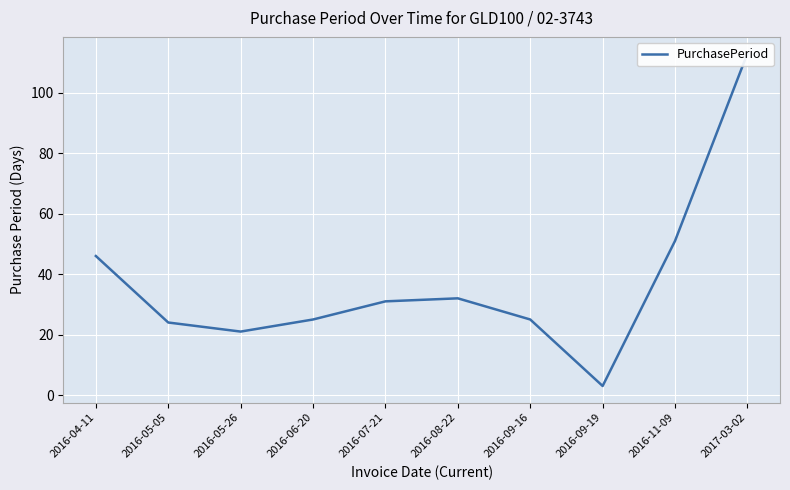

The chart shows a value of 113 at 2017-03-02. True or false?

True